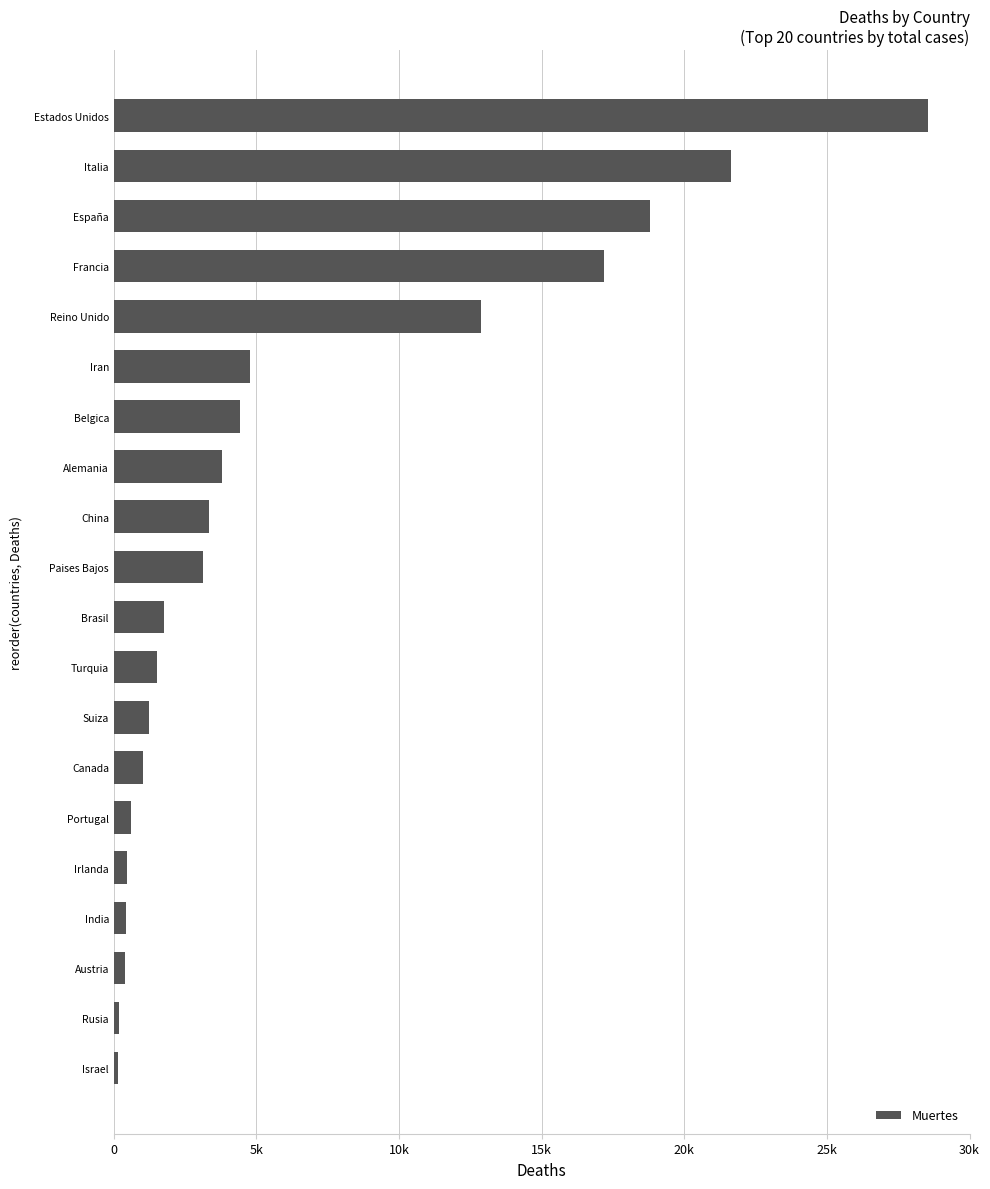

Are the bars horizontal?

Yes